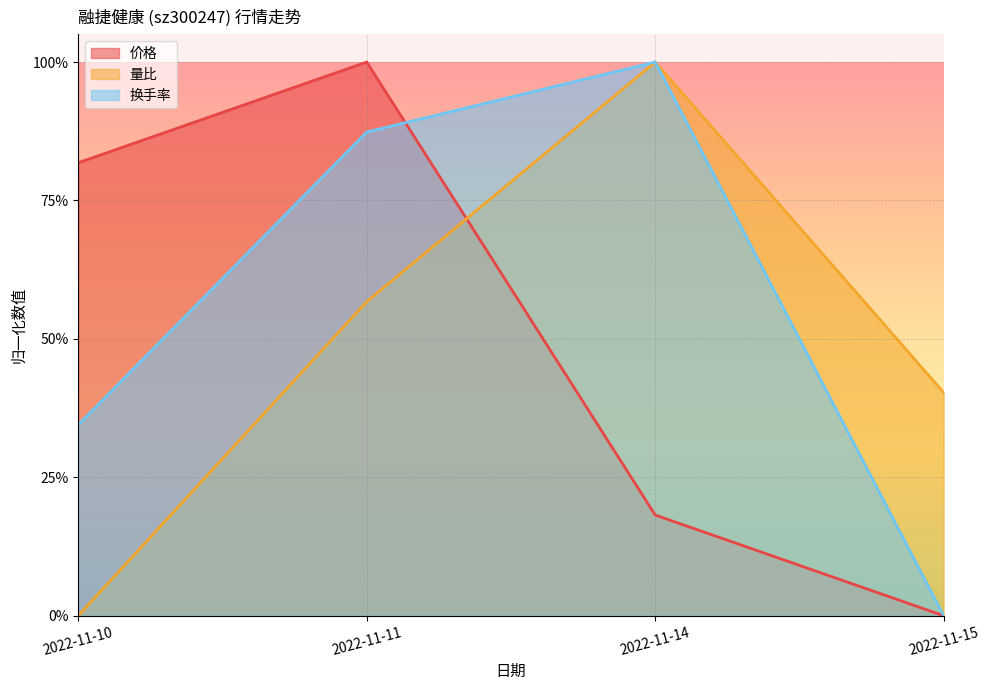

What is the difference between the second highest and minimum values in the 价格 series?

0.8